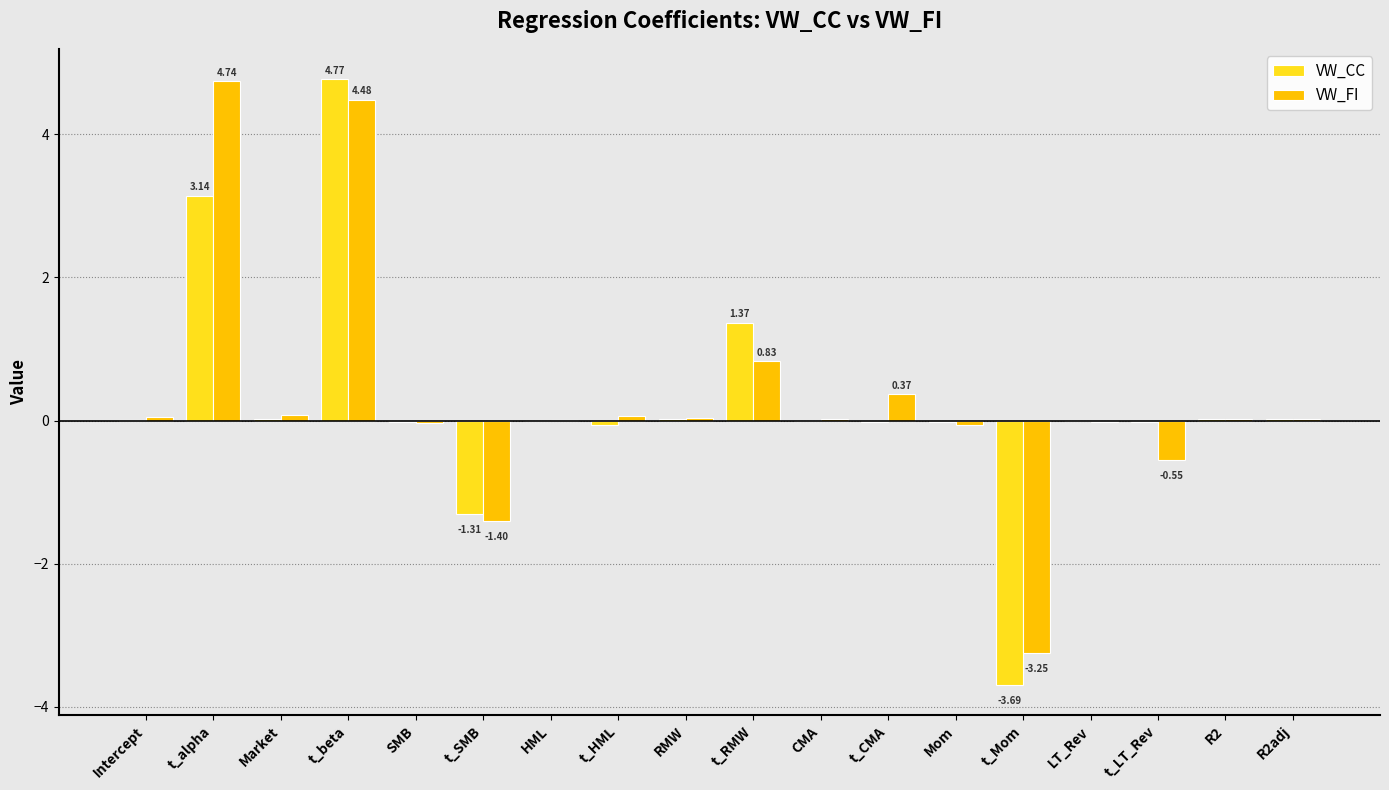

How many groups of bars are there?

18